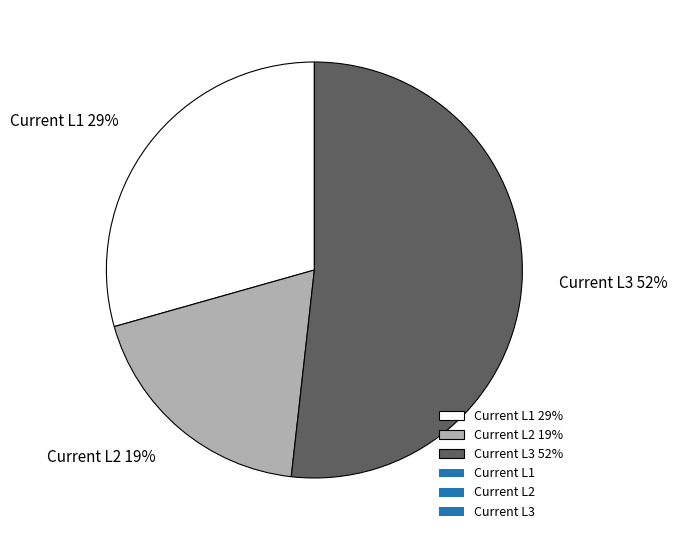

Rank the categories by value from highest to lowest.

Current L3 52%, Current L1 29%, Current L2 19%